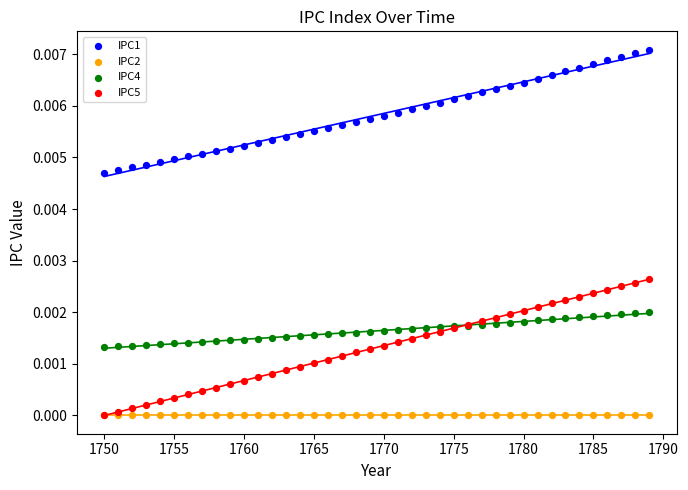

What are all the series names shown in the legend?

IPC1, IPC2, IPC4, IPC5